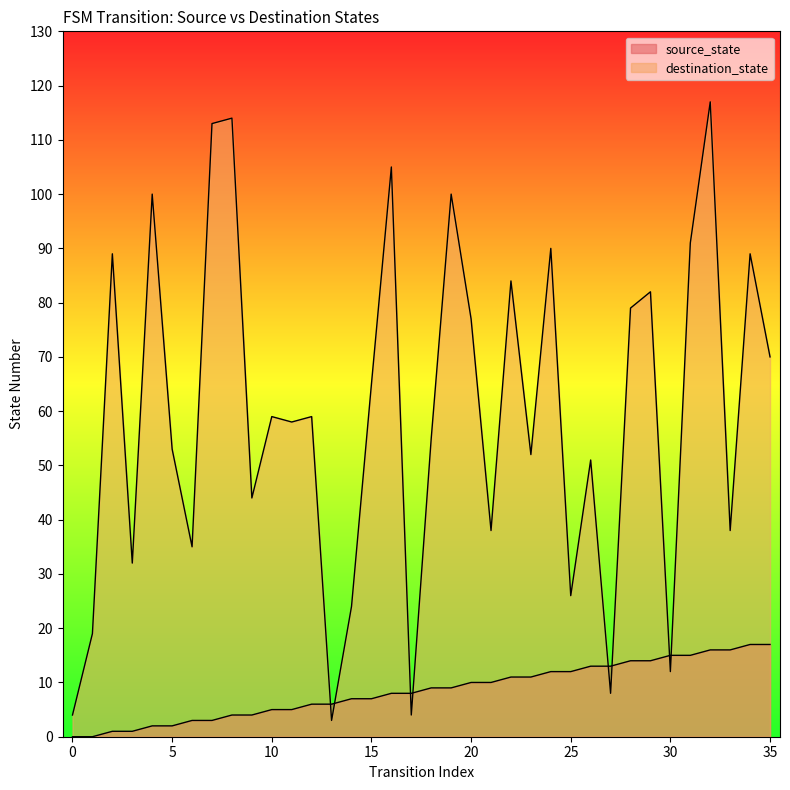

Rank the series by their average value, from highest to lowest.

destination_state, source_state